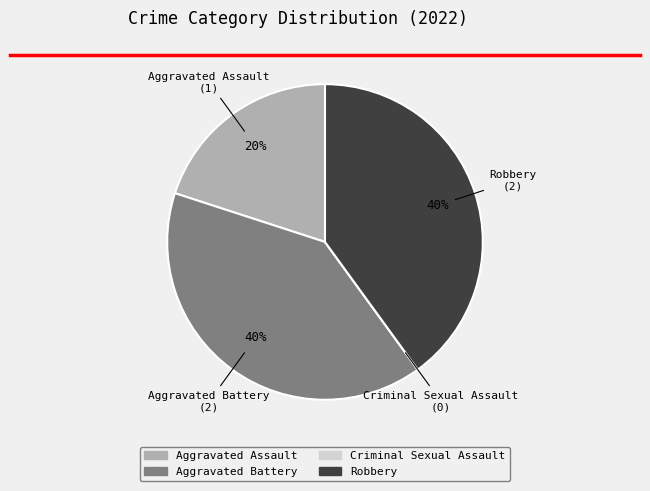

What percentage is the Robbery slice, to the nearest percent?

40%